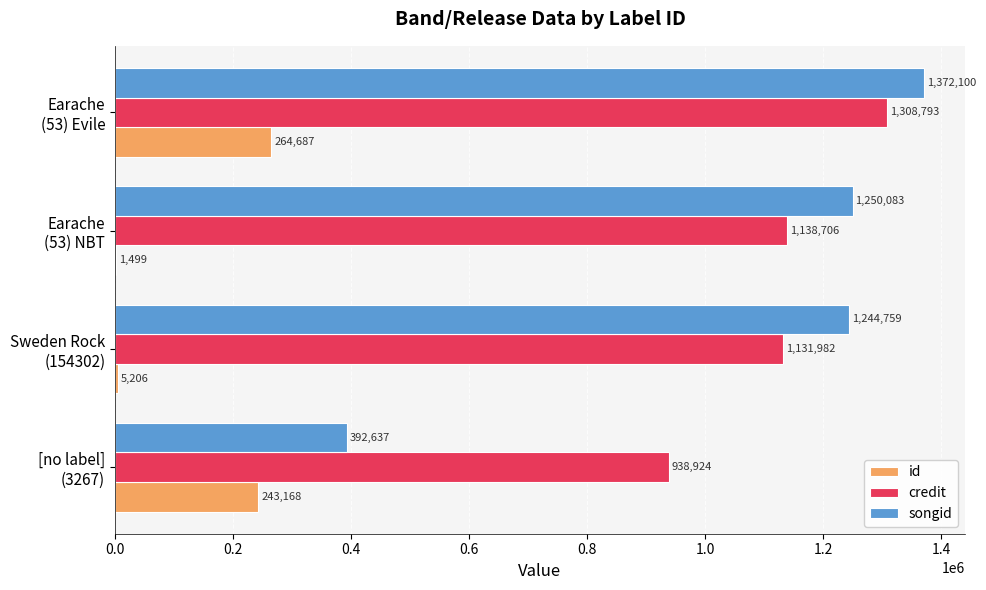

What is the greatest value displayed?

1372100